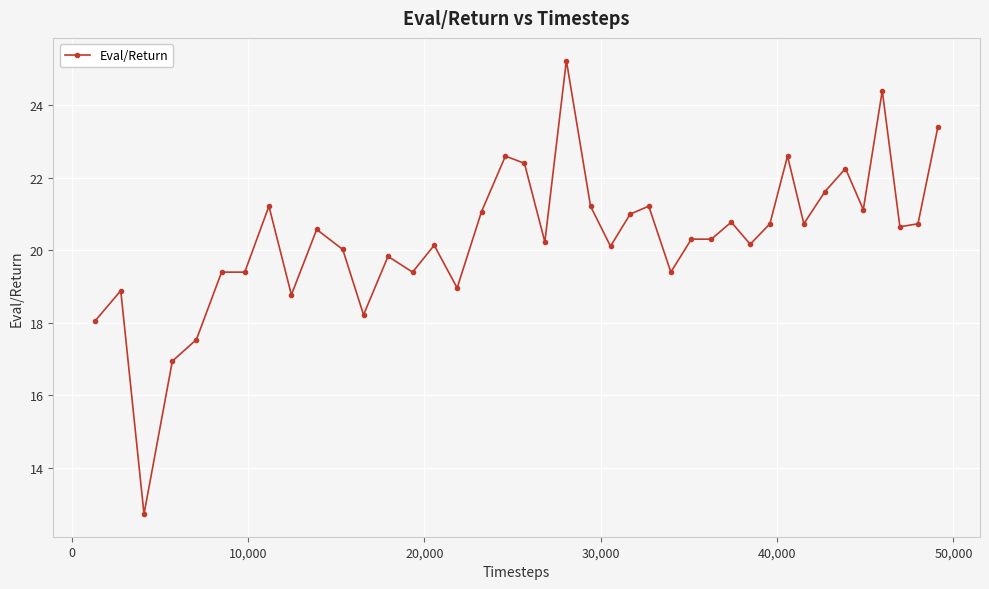

Does the chart have visible grid lines?

Yes